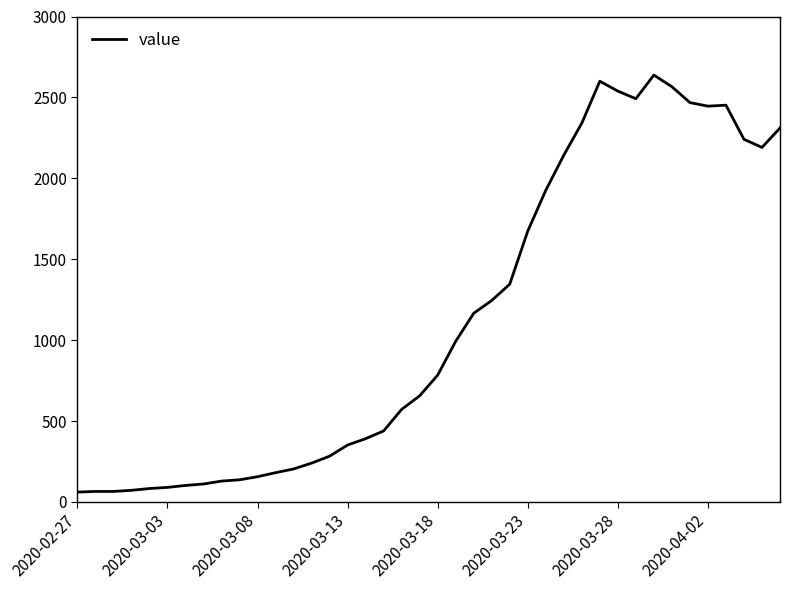

What is the smallest value displayed?

61